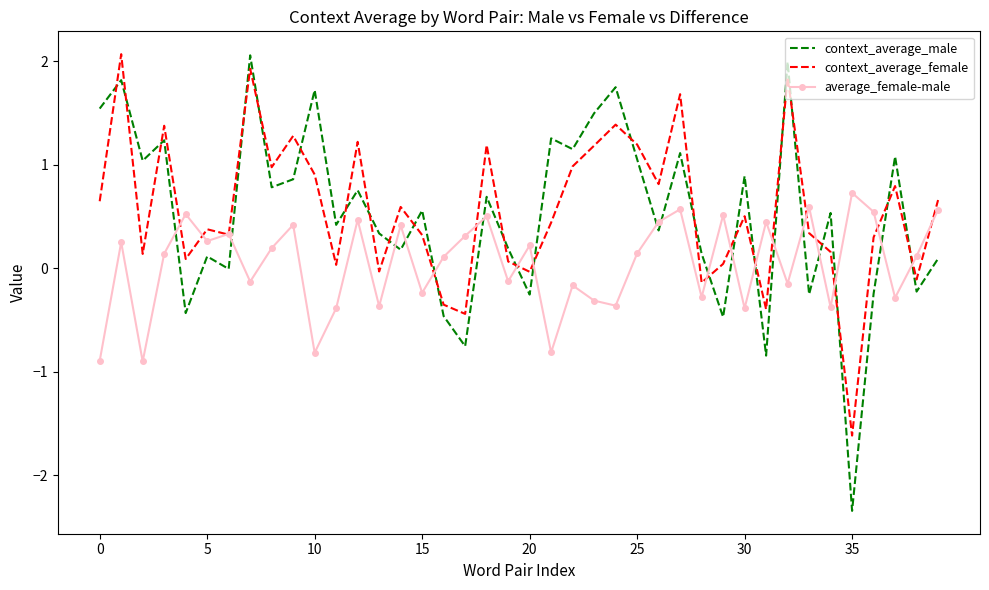

Which series has the largest range (max minus min)?

context_average_male